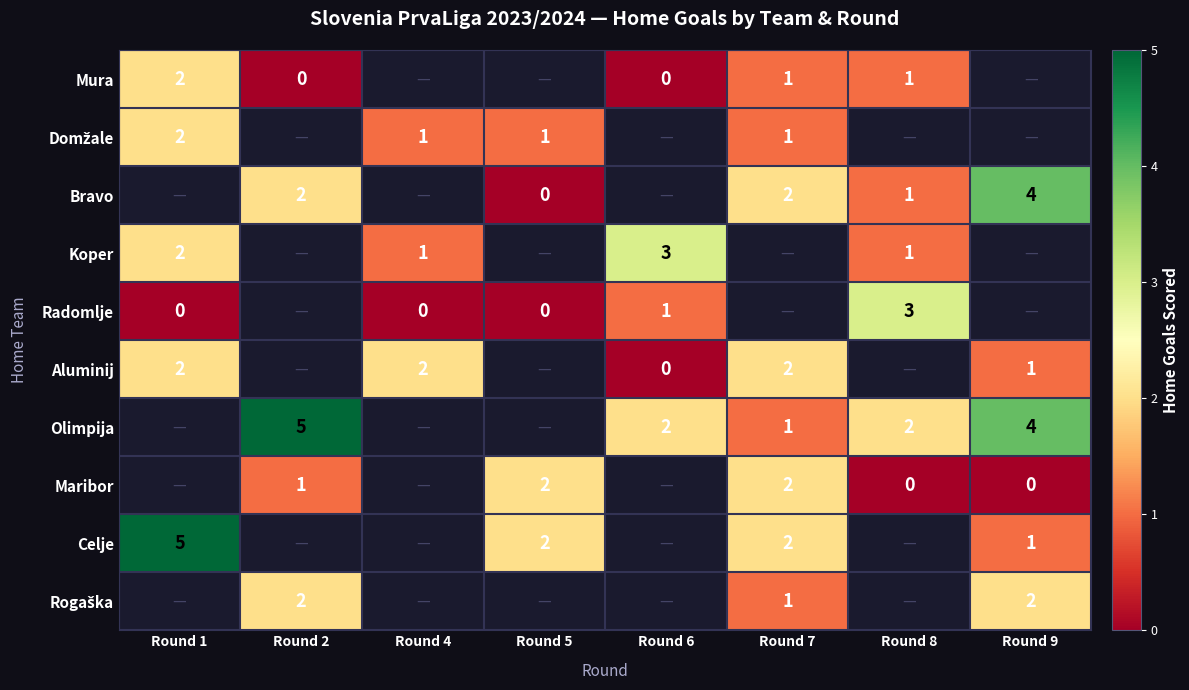

Is the value of Olimpija at Round 9 greater than the value of Koper at Round 8?

Yes